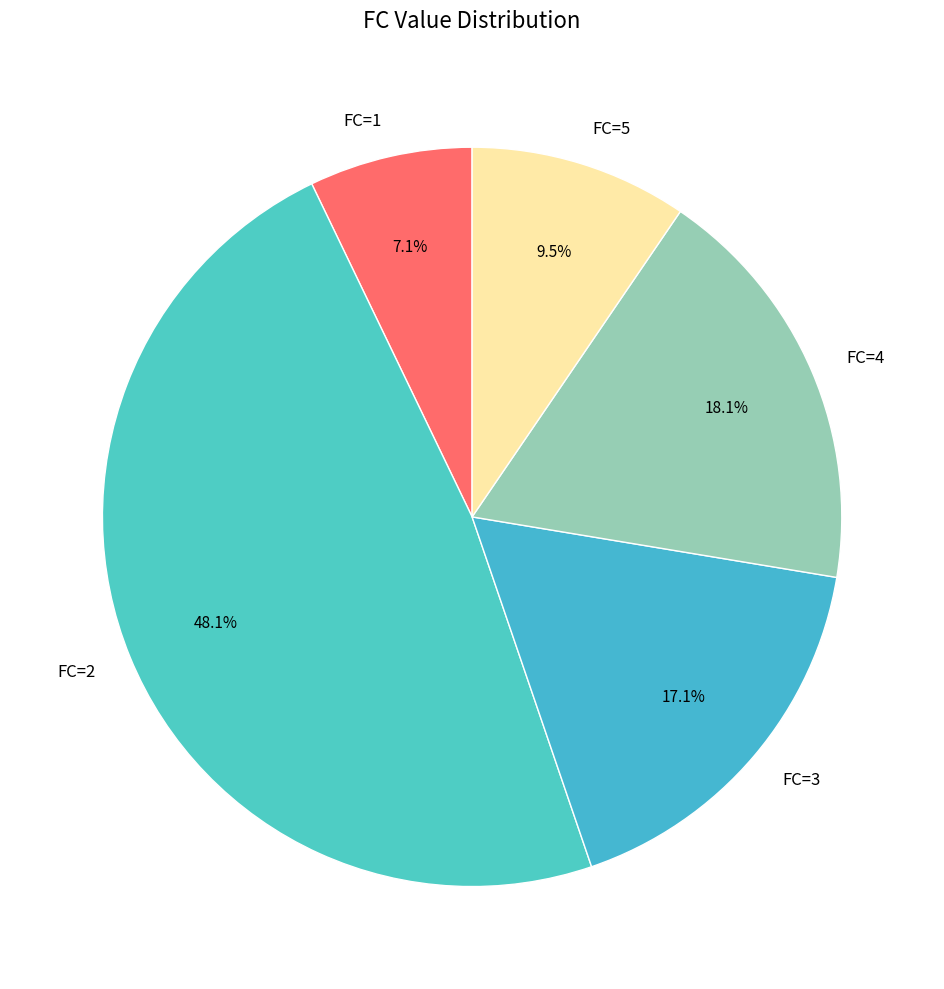

Does any single category account for the majority?

No